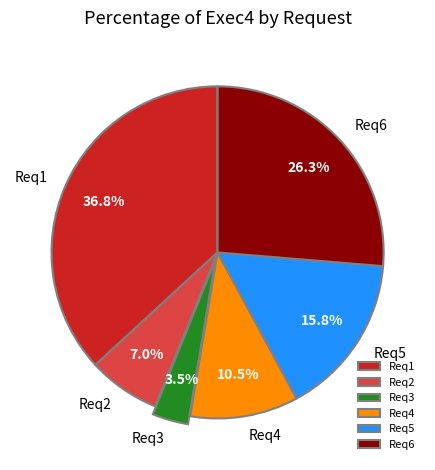

Rank the categories by value from lowest to highest.

Req3, Req2, Req4, Req5, Req6, Req1